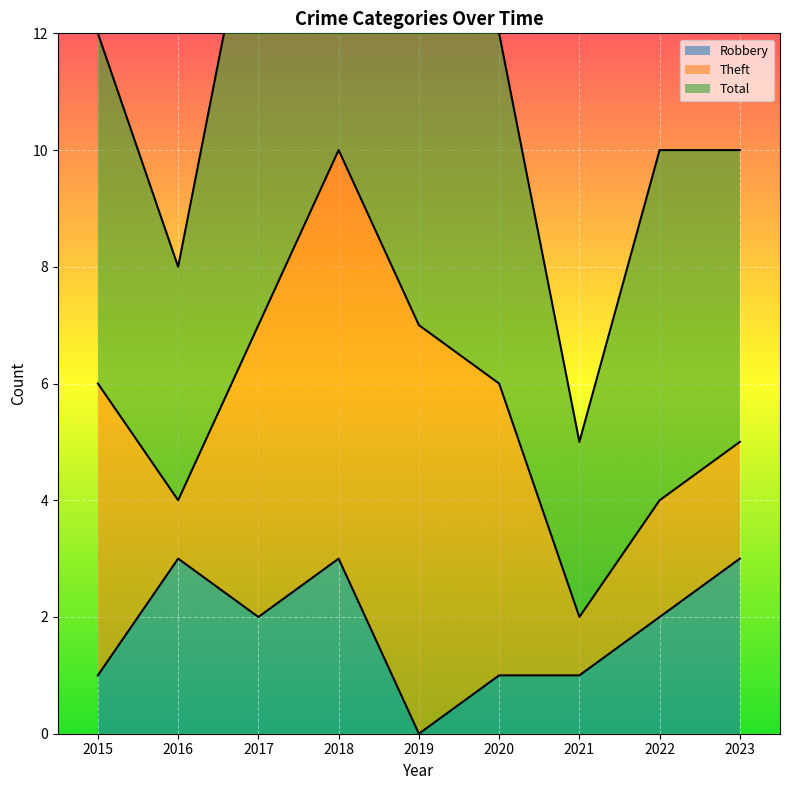

What is the value of the Robbery point at the 8th from the left?

2